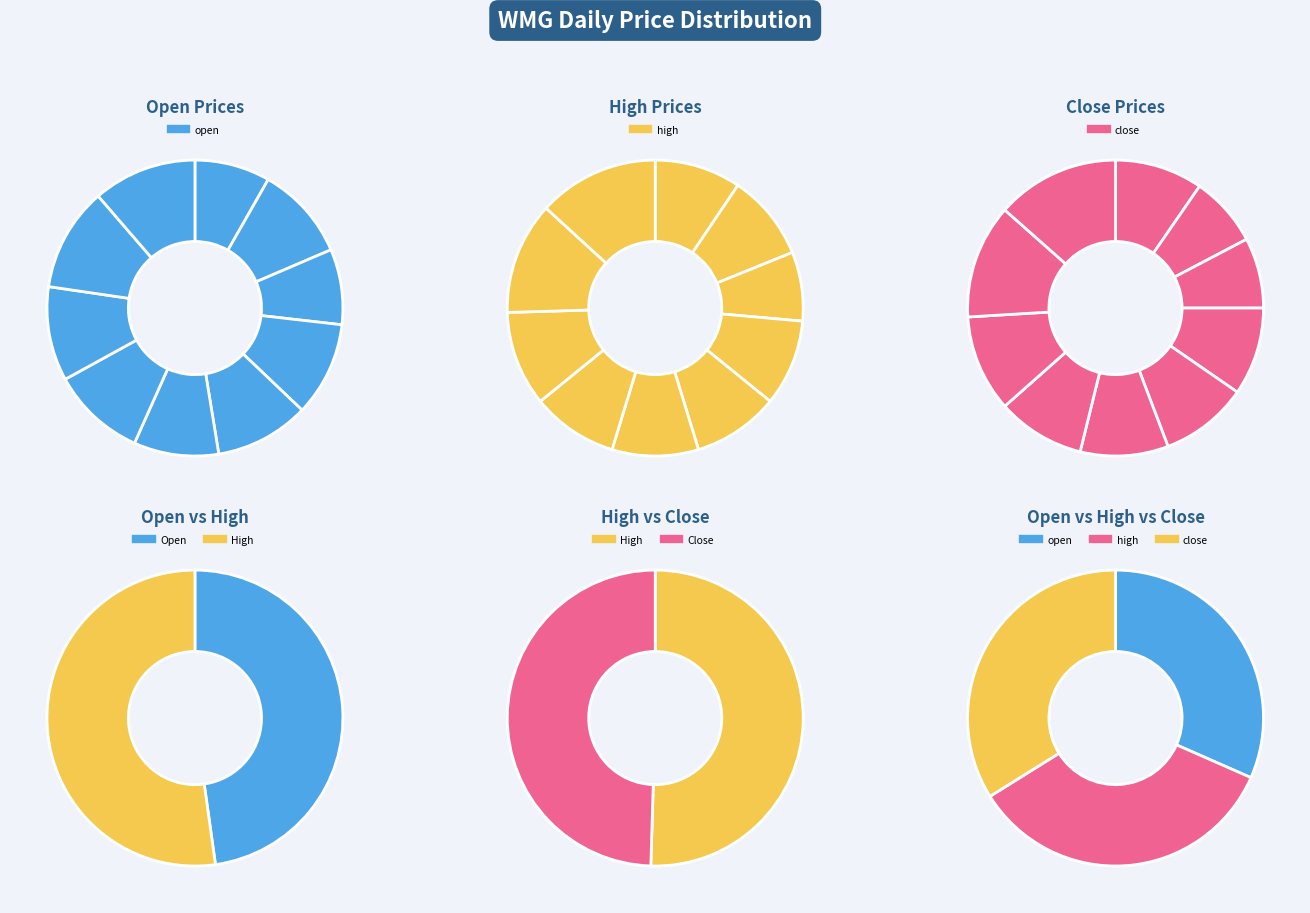

How many slices are in this pie chart?

10